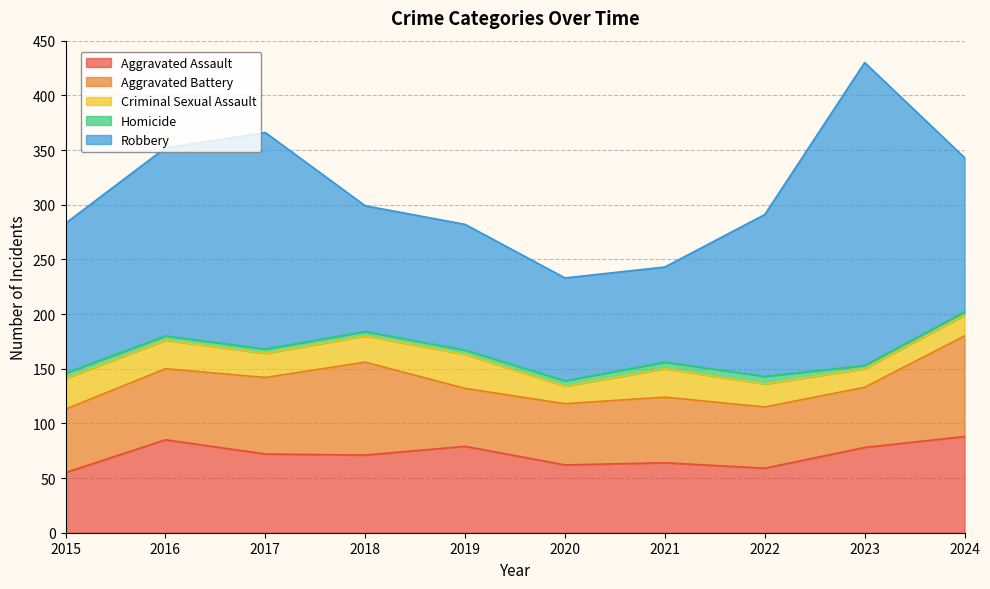

What is the difference between the maximum and minimum values in the Homicide series?

4